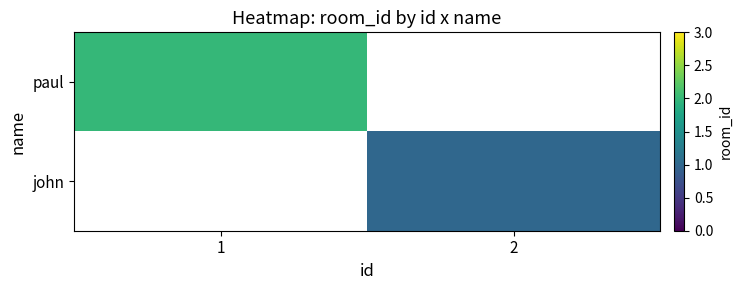

True or false: john has a value of 1.8 at 2.

False